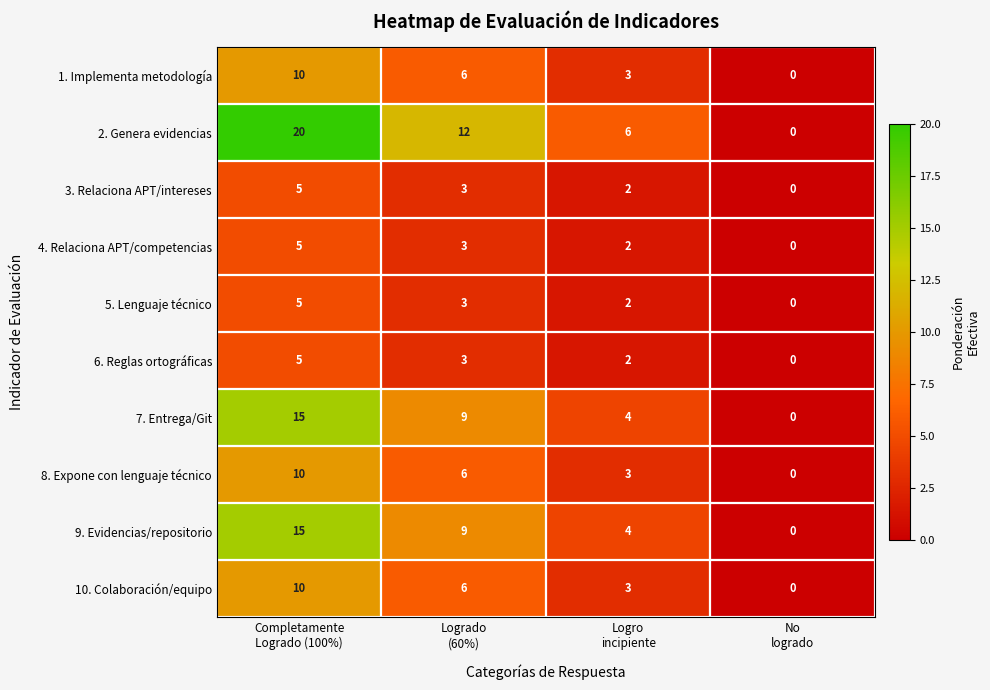

Which series has the largest range (max minus min)?

2. Genera evidencias